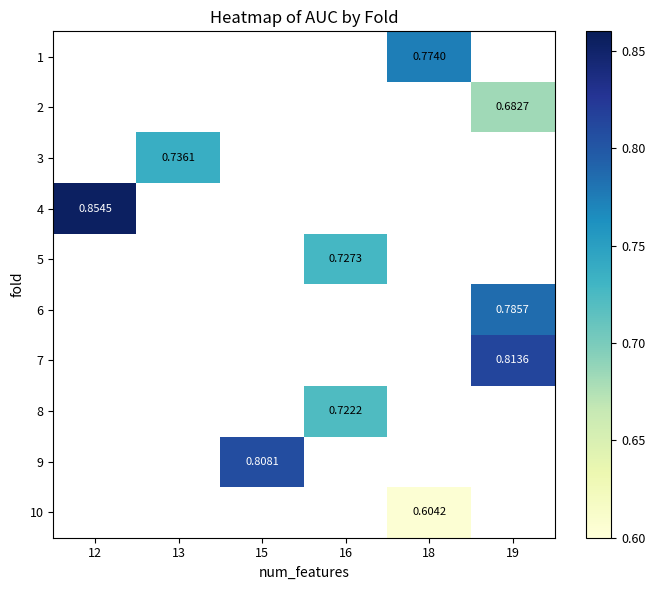

How many data points does each series have?

6